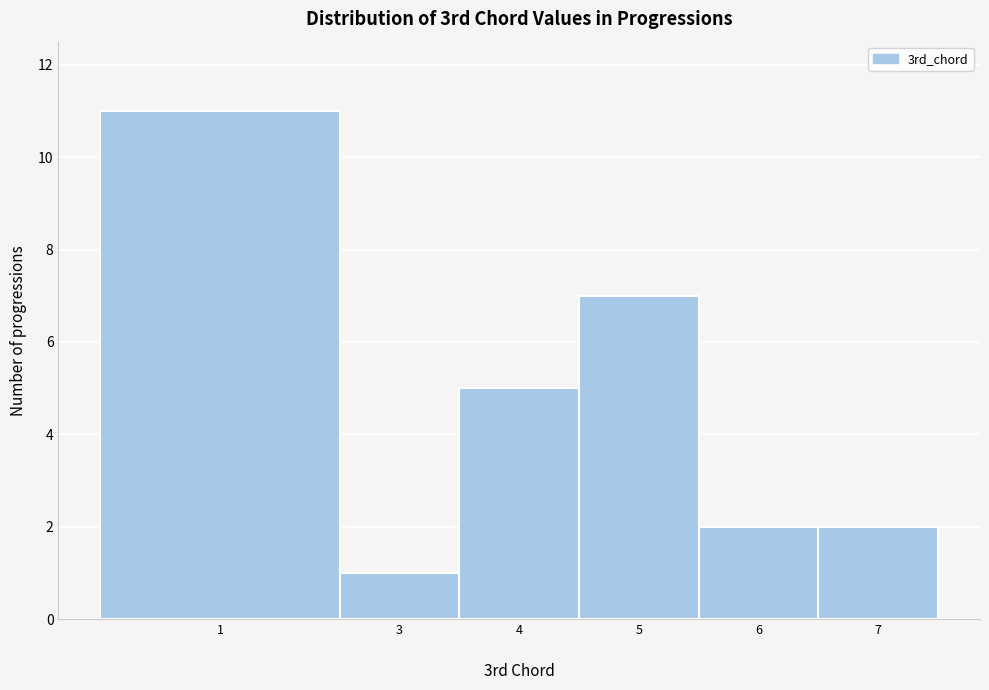

Reading left to right, transcribe all the data shown in this chart.

11	1	5	7	2	2